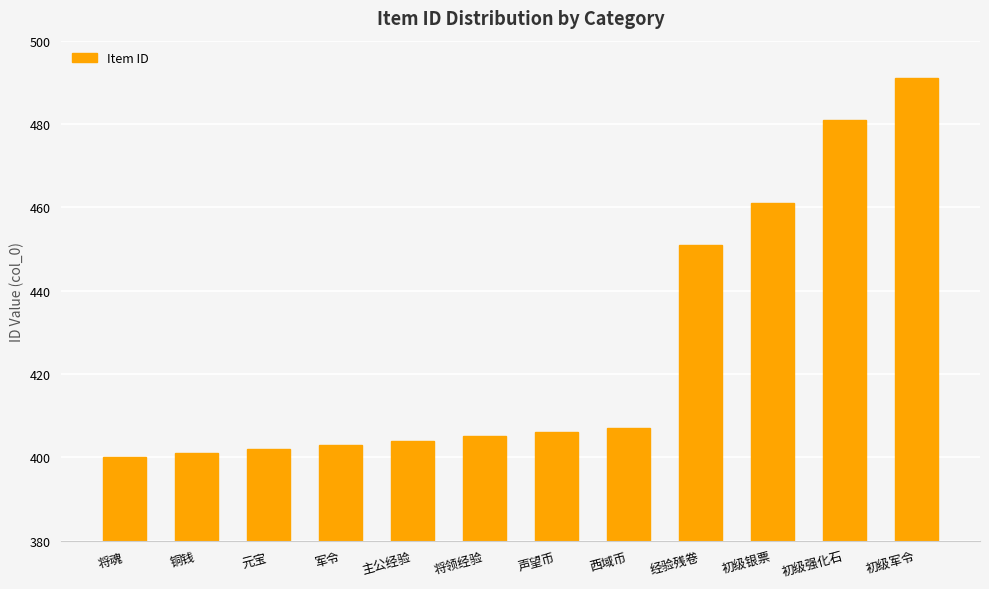

What is the minimum value shown in the chart?

400